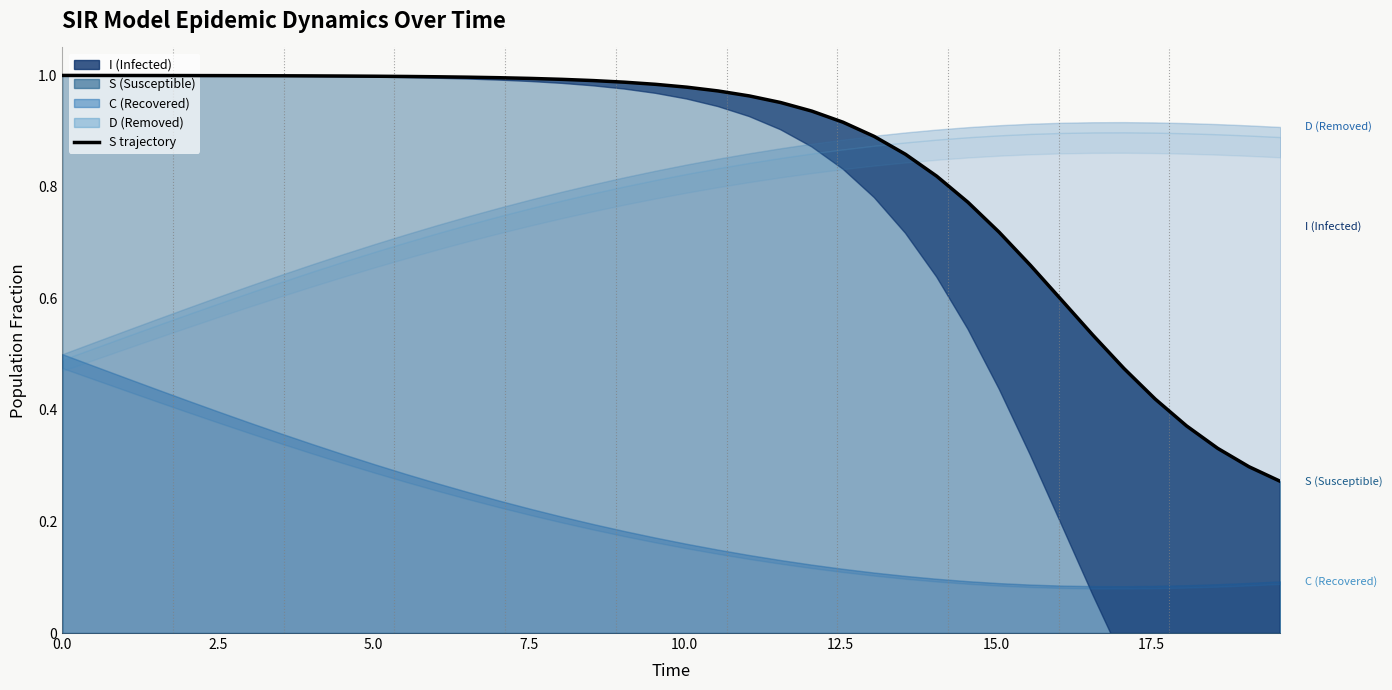

True or false: the data shows 0.4 at 32.

False